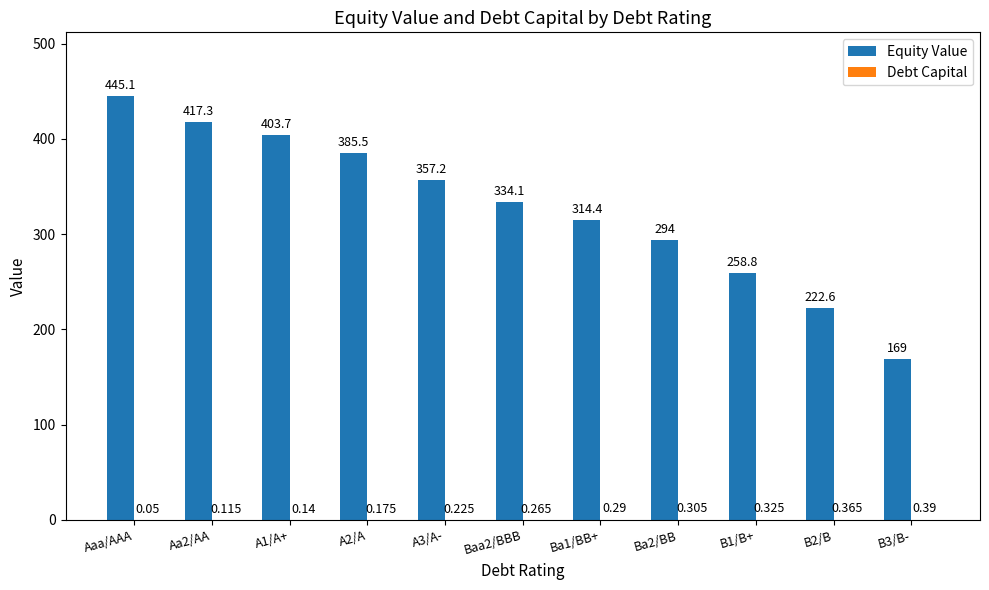

At which label does Equity Value reach its peak?

Aaa/AAA